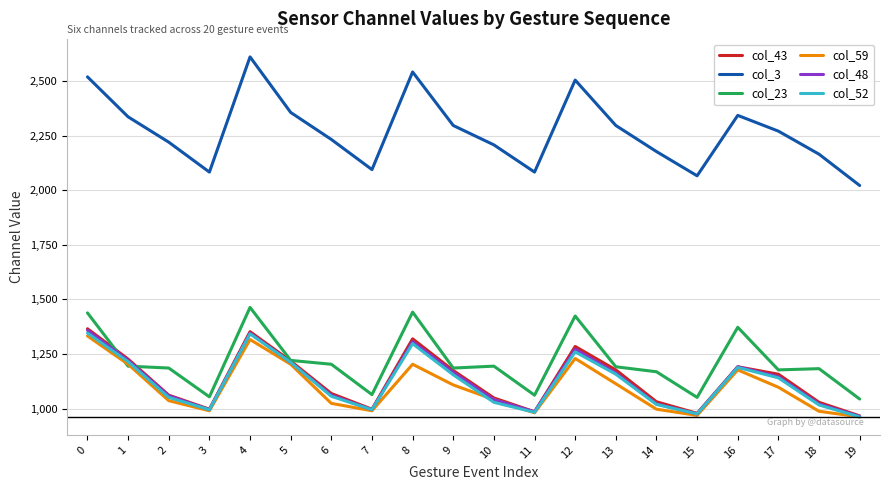

Which series has the largest range (max minus min)?

col_3